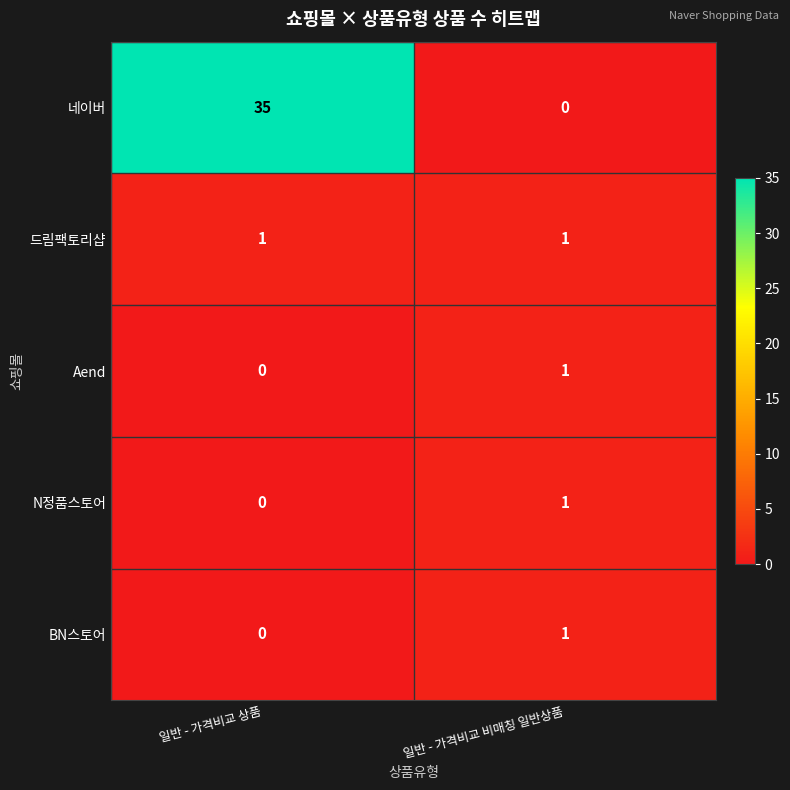

True or false: BN스토어 has a value of 0 at 일반 - 가격비교 상품.

True